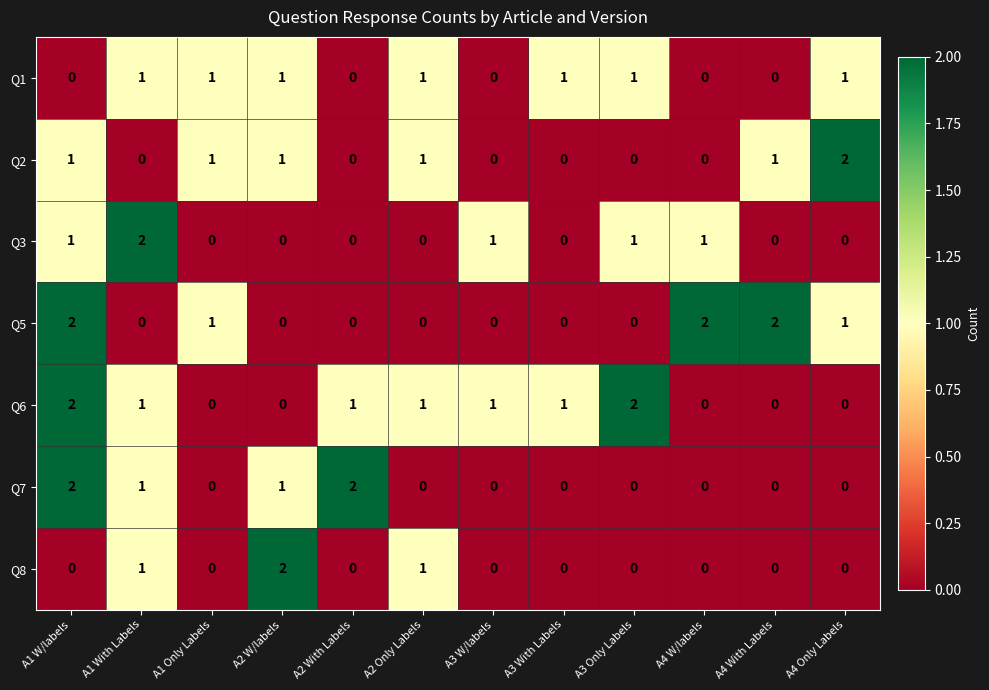

Count the number of categories in the chart.

12